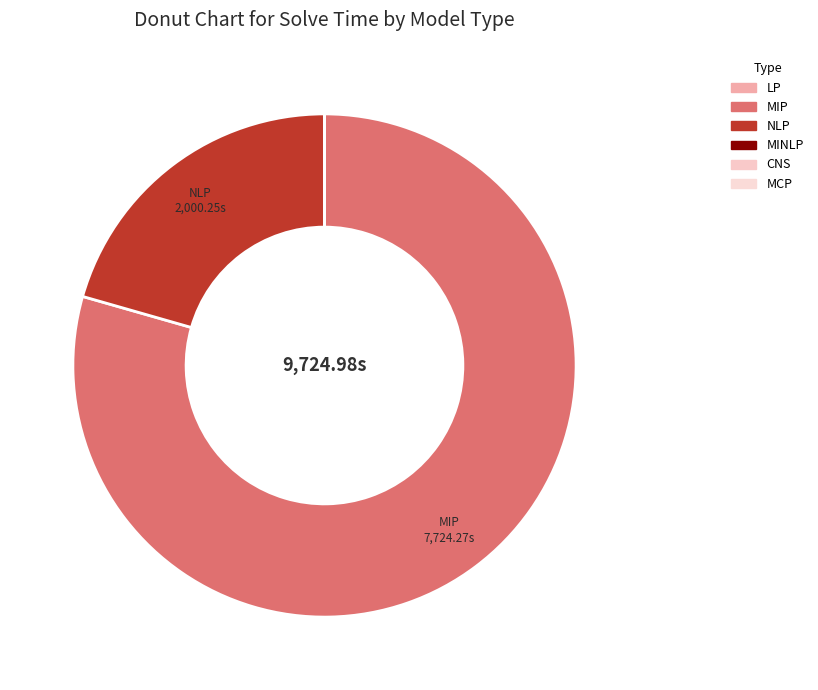

Which category has the biggest portion of the pie?

MIP